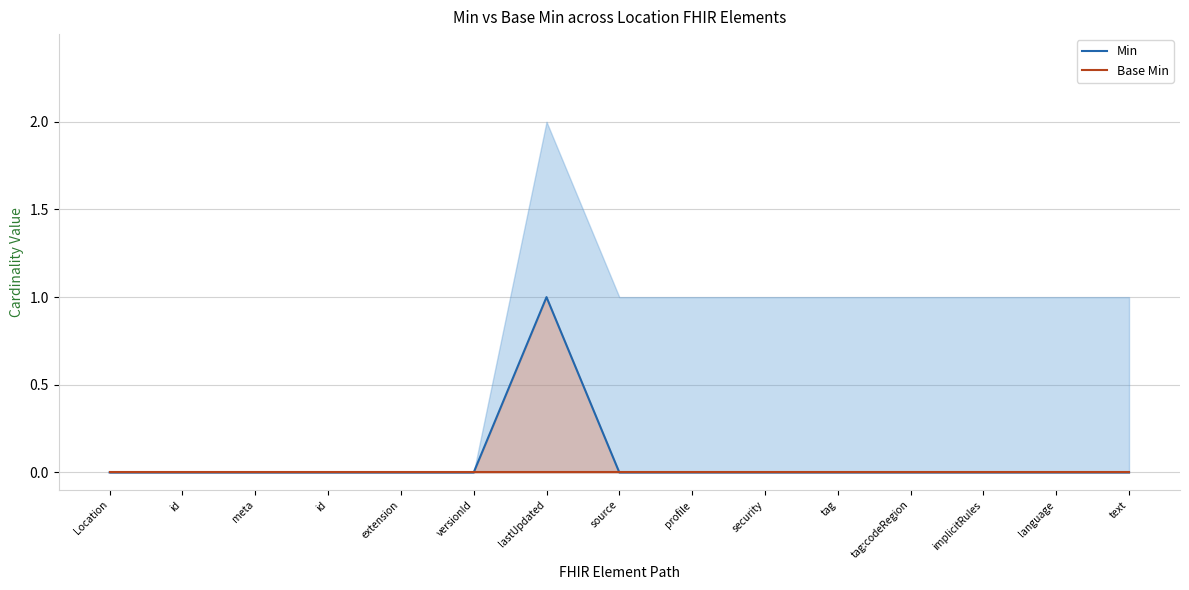

Does the chart display data point markers on the line(s)?

No